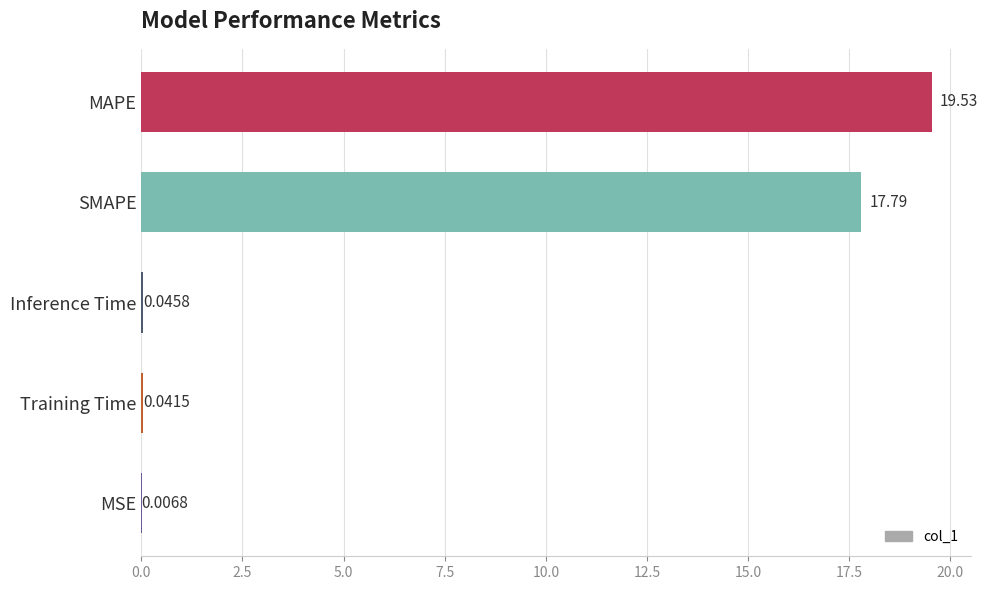

What is the sum of all values?

37.4